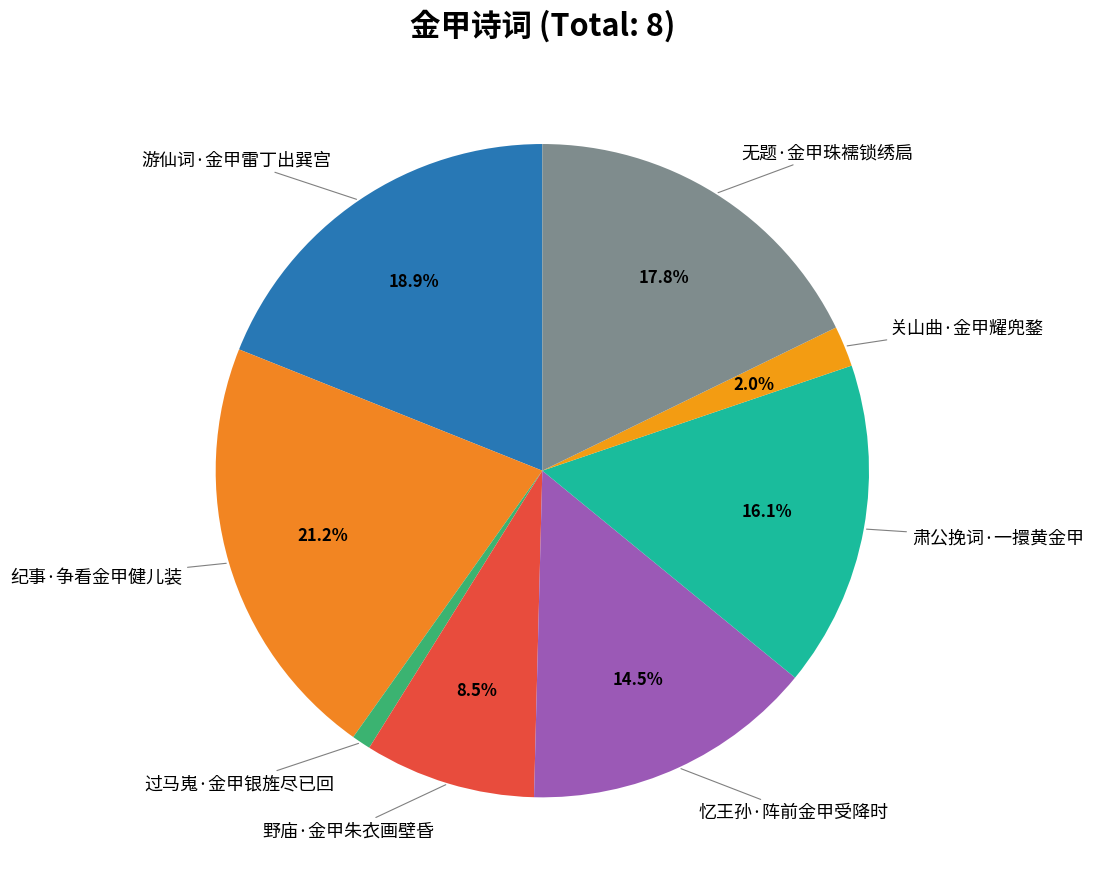

Which slice is the largest?

纪事·争看金甲健儿装